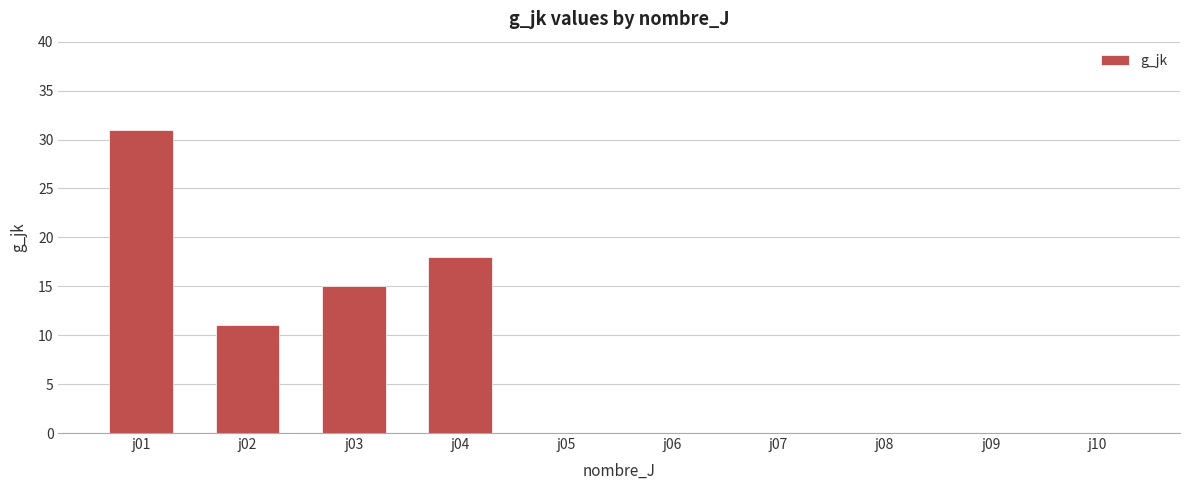

How many categories are shown in the chart?

10